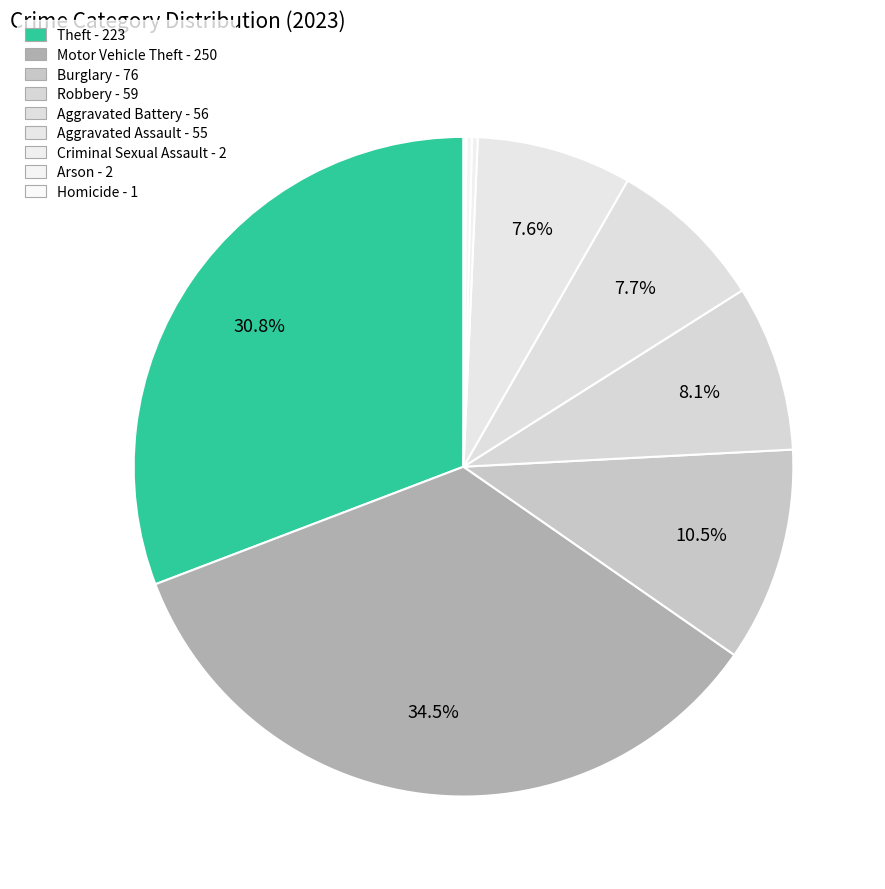

Which has a higher value, Motor Vehicle Theft or Burglary?

Motor Vehicle Theft